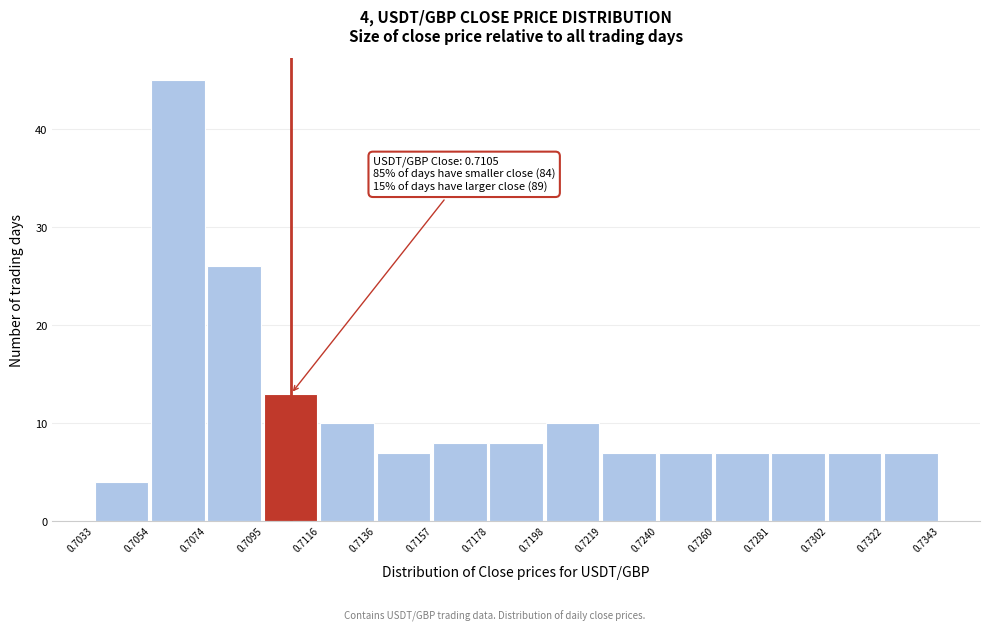

Over which range of the x-axis is the bar tallest?

0.7054 to 0.7074